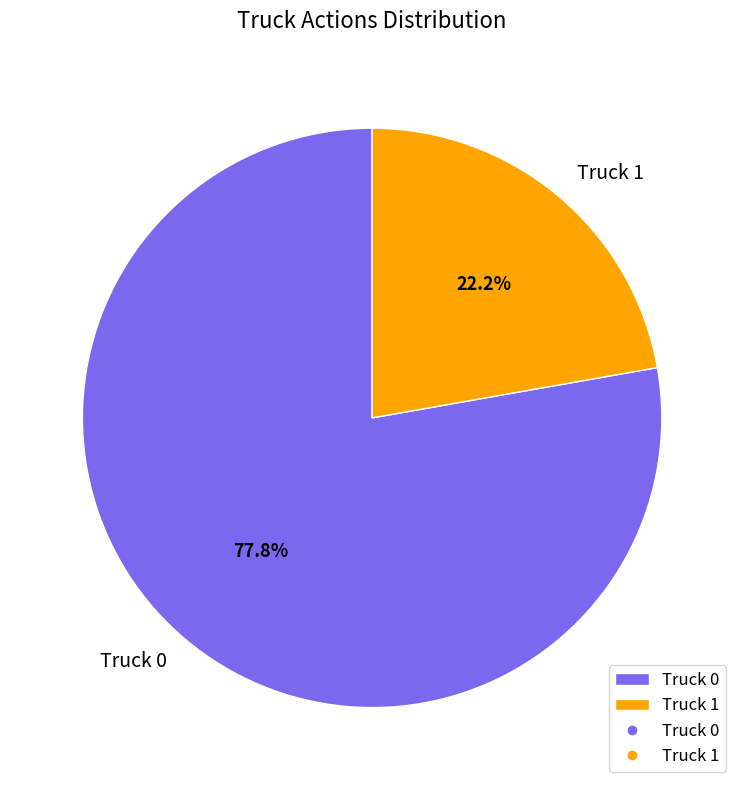

To the nearest percent, what is the difference between the largest and smallest slice percentages?

56%